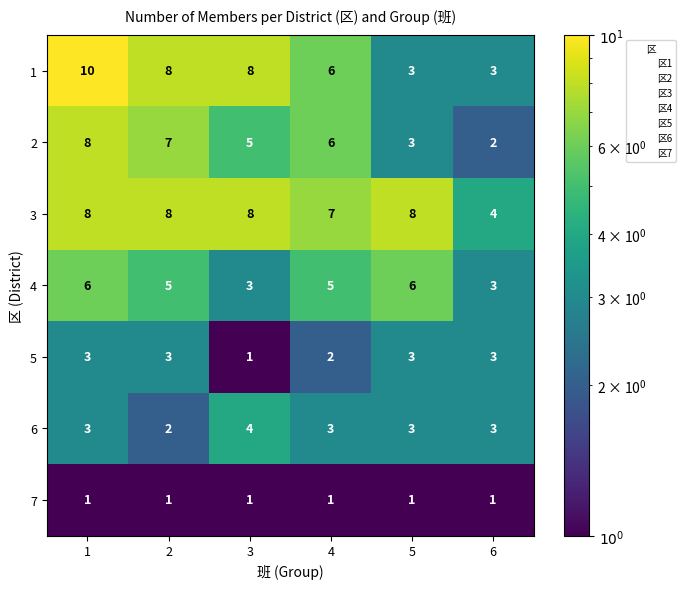

What is the greatest value displayed?

10